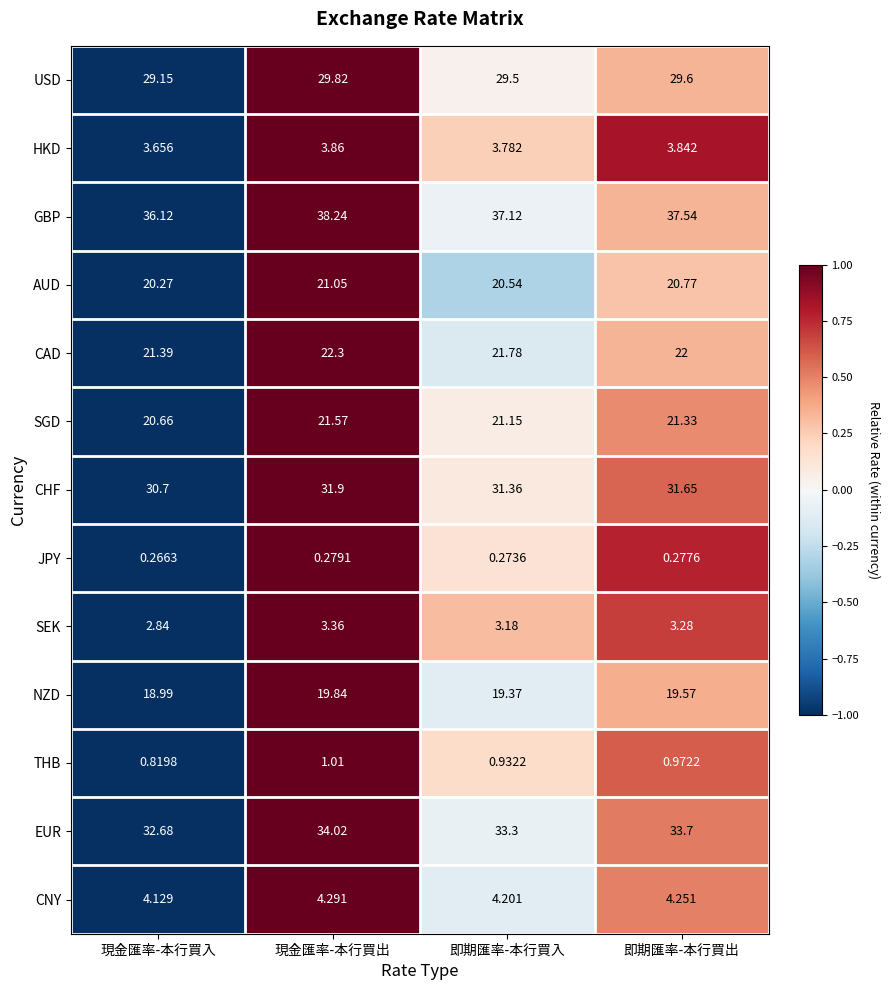

Is the value of SGD at 即期匯率-本行買入 greater than the value of JPY at 即期匯率-本行買入?

Yes